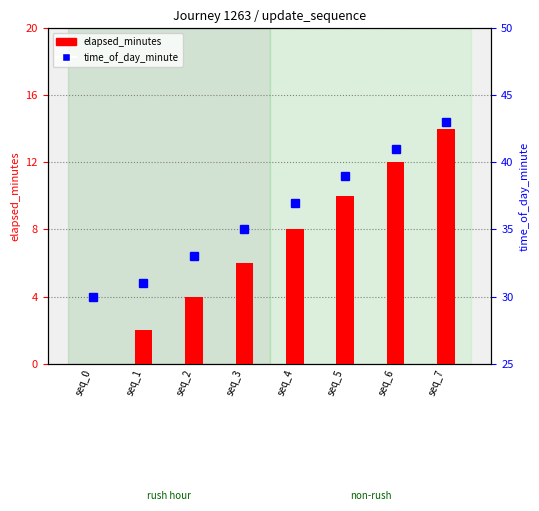

How many categories are shown in the chart?

8